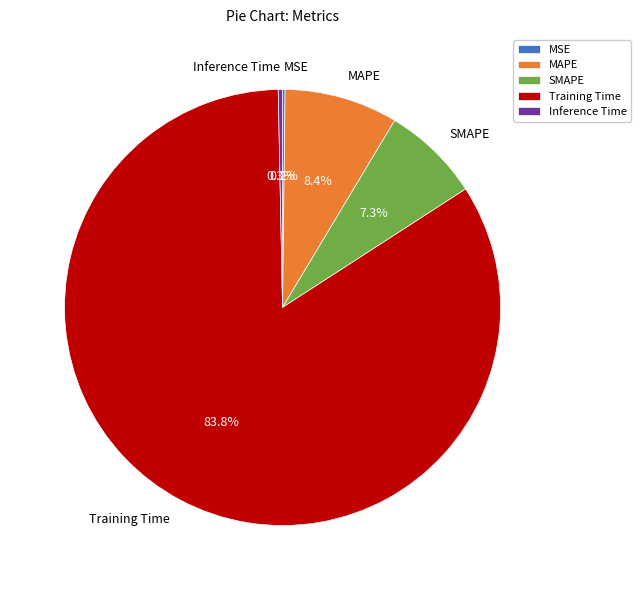

Combined, do Inference Time and SMAPE account for over 50%?

No